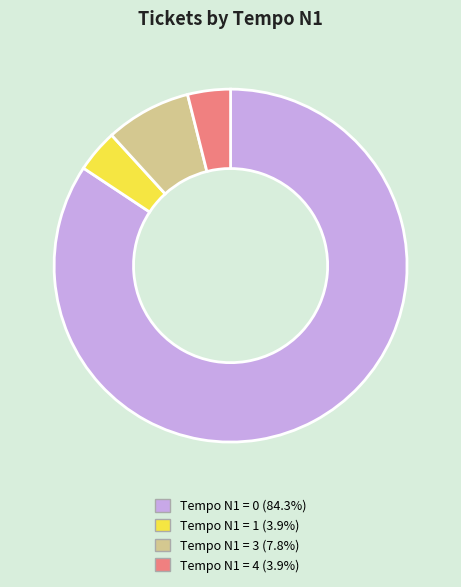

Does any single category account for the majority?

Yes